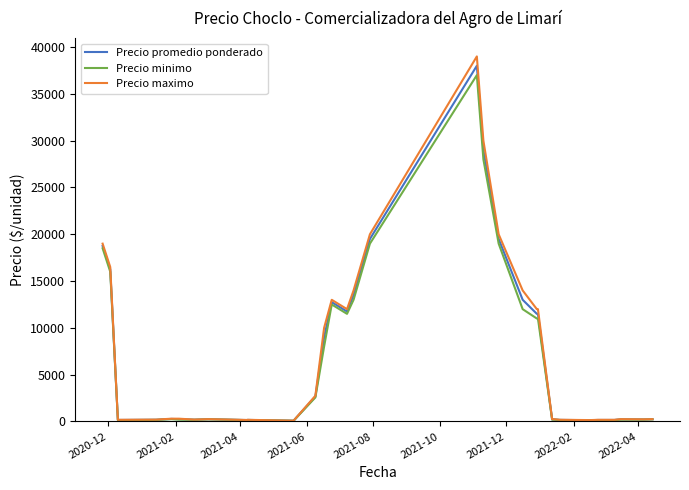

How many series are shown in this chart?

3